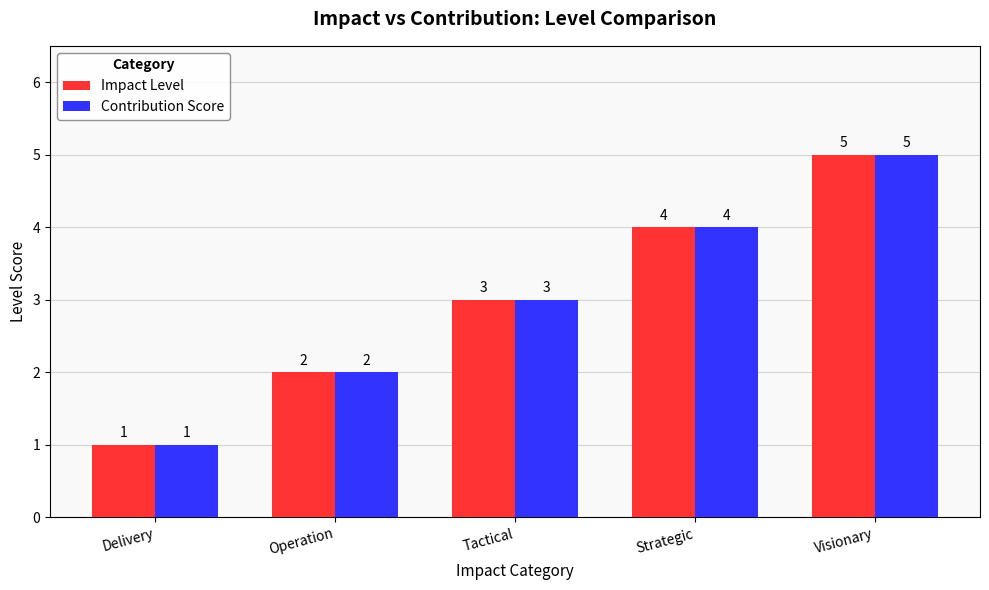

What value does the Impact Level series have at Delivery?

1